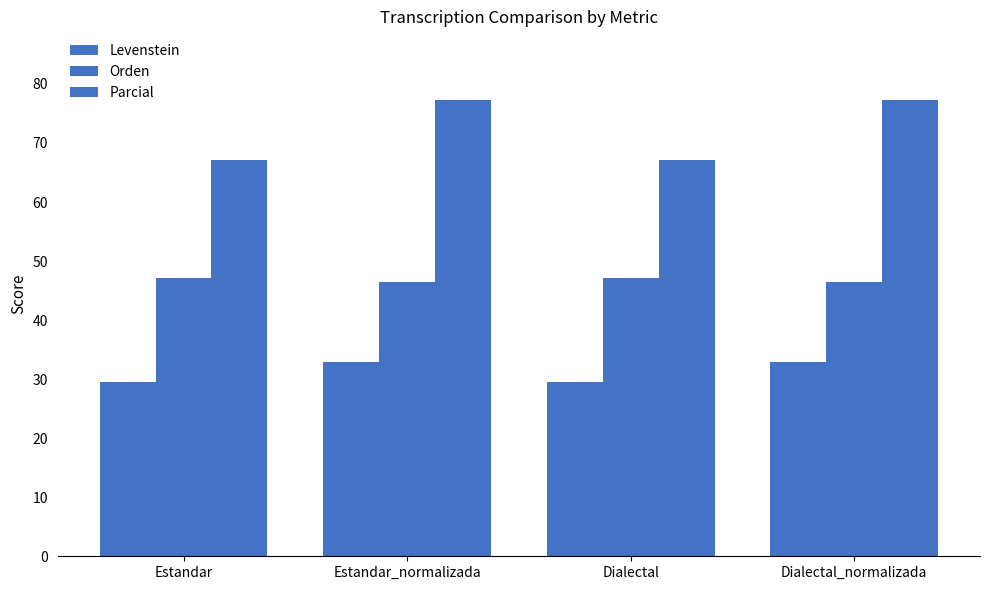

How many bars are there in each group?

3